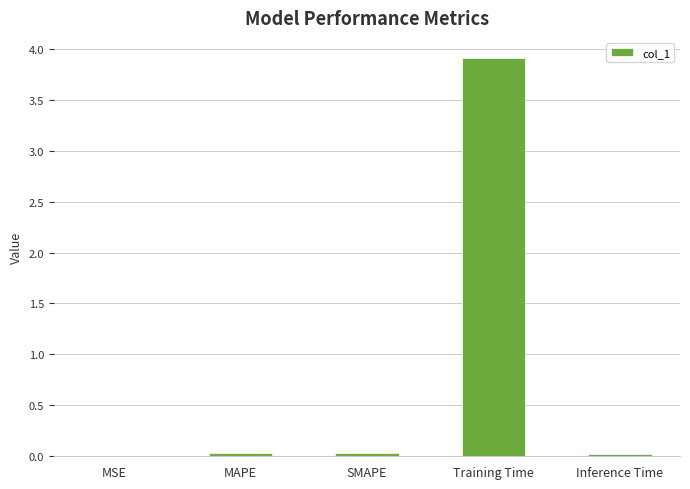

Are the bars grouped side by side (vs. stacked)?

No